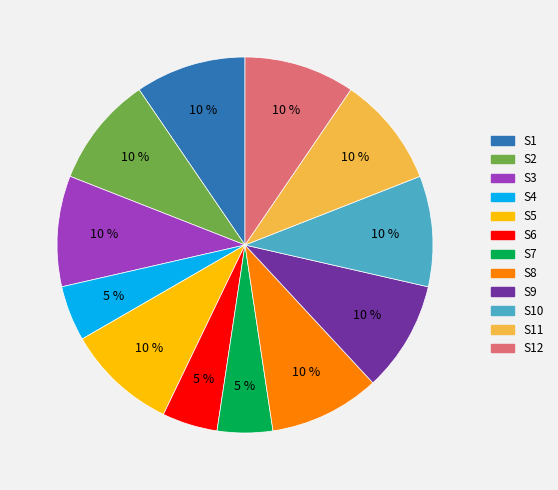

Is there any slice that represents more than half of the pie?

No